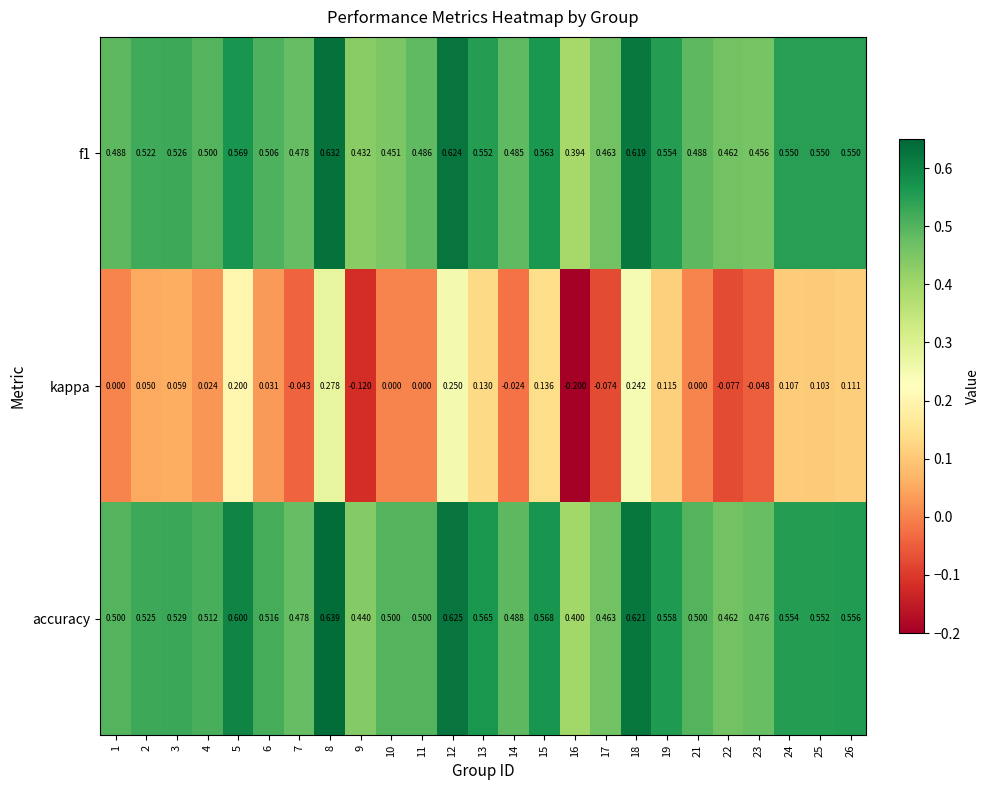

Is the value of kappa at 8 greater than the value of f1 at 17?

No